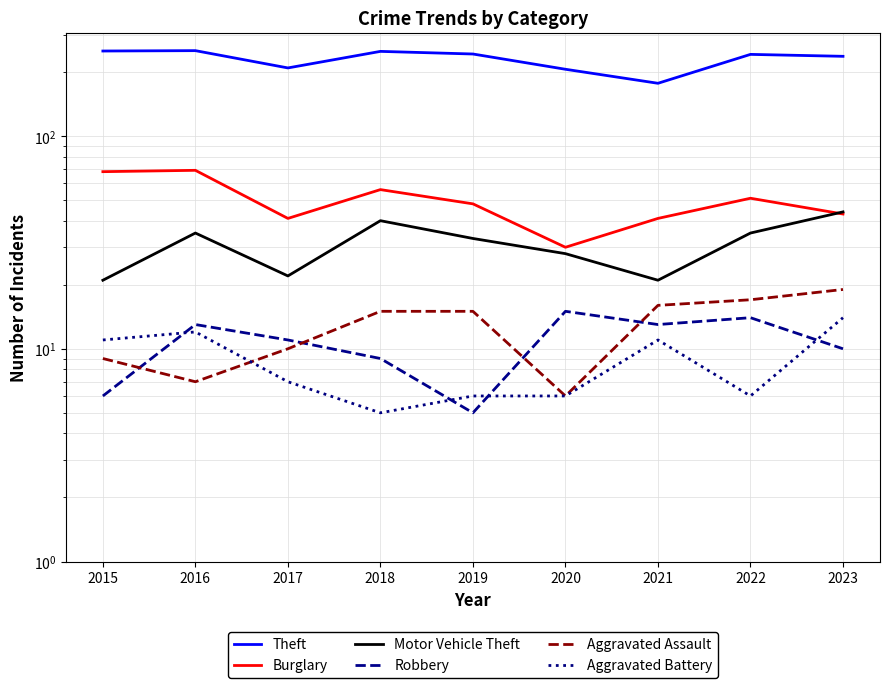

Between 2018 and 2017, which is larger?

2018